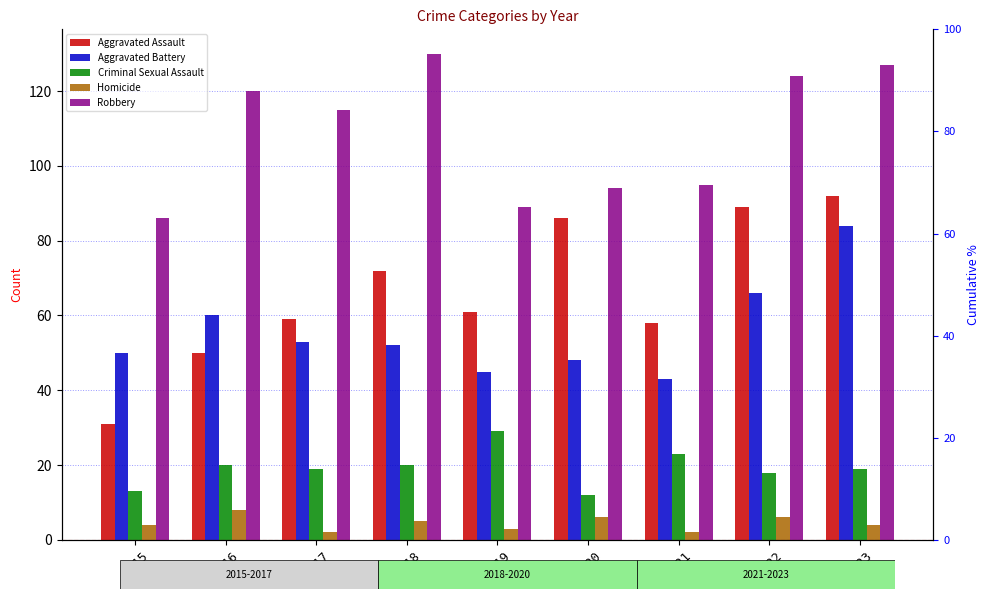

Rank the series by their maximum value, from lowest to highest.

Homicide, Criminal Sexual Assault, Aggravated Battery, Aggravated Assault, Robbery